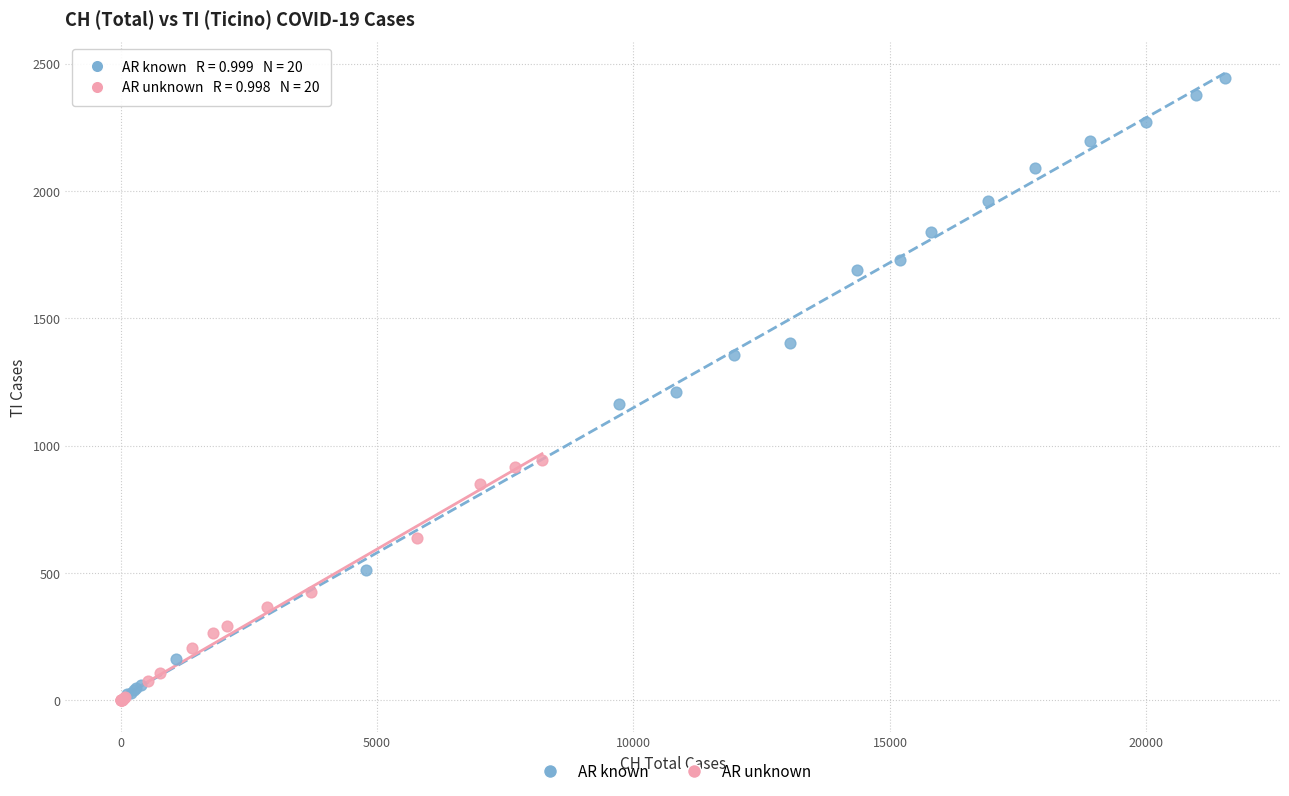

Which series has the largest Y range (max minus min)?

AR known